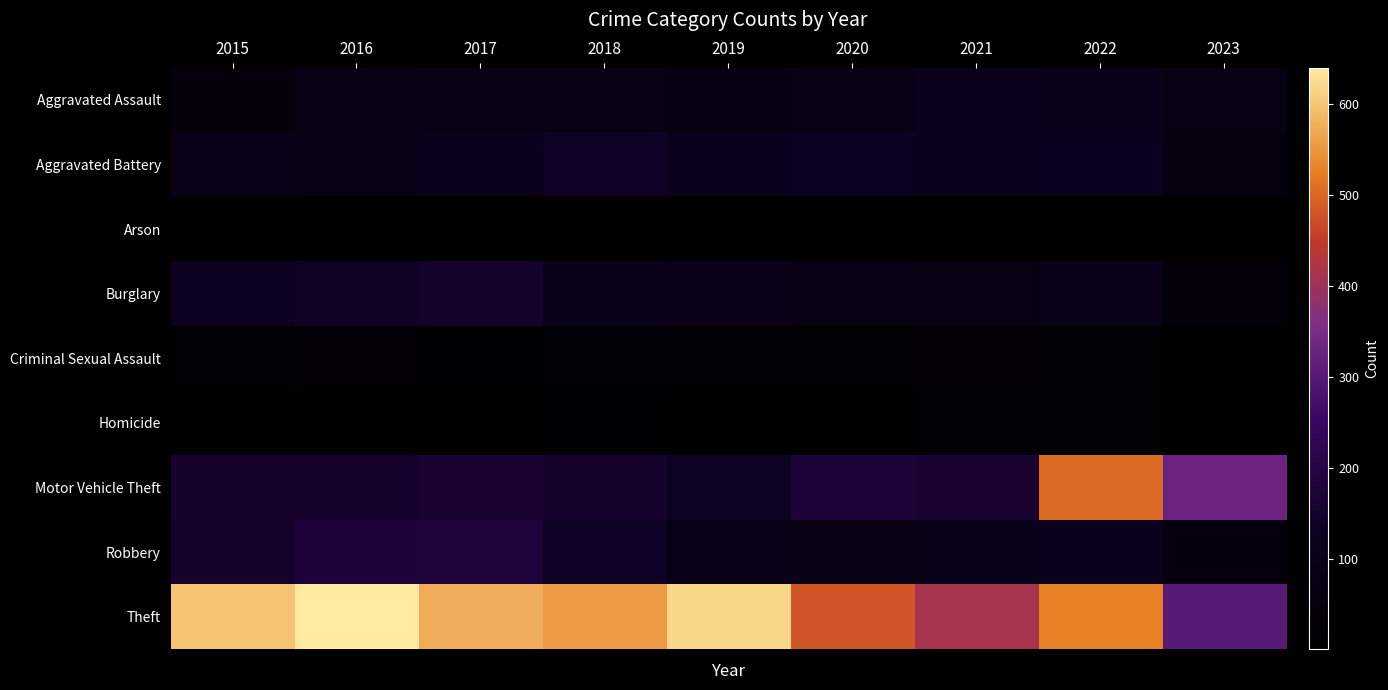

Reading left to right, what are all the values shown in this chart?

Aggravated Assault: 2015=51	2016=85	2017=82	2018=81	2019=66	2020=84	2021=111	2022=103	2023=75
Aggravated Battery: 2015=102	2016=90	2017=112	2018=139	2019=116	2020=128	2021=117	2022=118	2023=60
Arson: 2015=4	2016=1	2017=1	2018=2	2019=2	2020=9	2021=5	2022=9	2023=1
Burglary: 2015=120	2016=135	2017=152	2018=106	2019=100	2020=75	2021=72	2022=95	2023=39
Criminal Sexual Assault: 2015=12	2016=22	2017=10	2018=18	2019=19	2020=14	2021=24	2022=11	2023=5
Homicide: 2015=8	2016=8	2017=8	2018=10	2019=5	2020=6	2021=16	2022=13	2023=3
Motor Vehicle Theft: 2015=154	2016=153	2017=161	2018=153	2019=132	2020=174	2021=160	2022=503	2023=328
Robbery: 2015=149	2016=179	2017=180	2018=140	2019=95	2020=81	2021=95	2022=112	2023=58
Theft: 2015=598	2016=640	2017=575	2018=556	2019=618	2020=481	2021=415	2022=527	2023=302